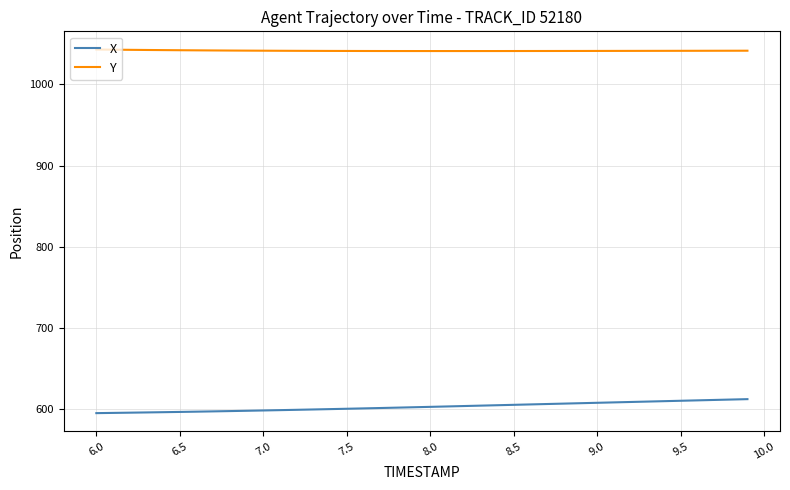

Which series has the largest total across all categories?

Y